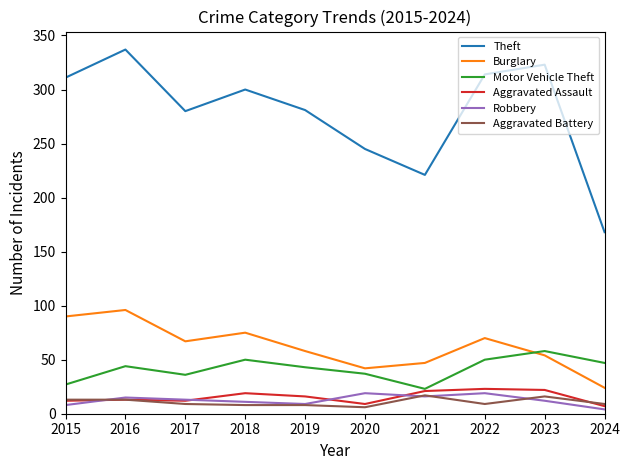

Which category has the highest value across all series?

2016